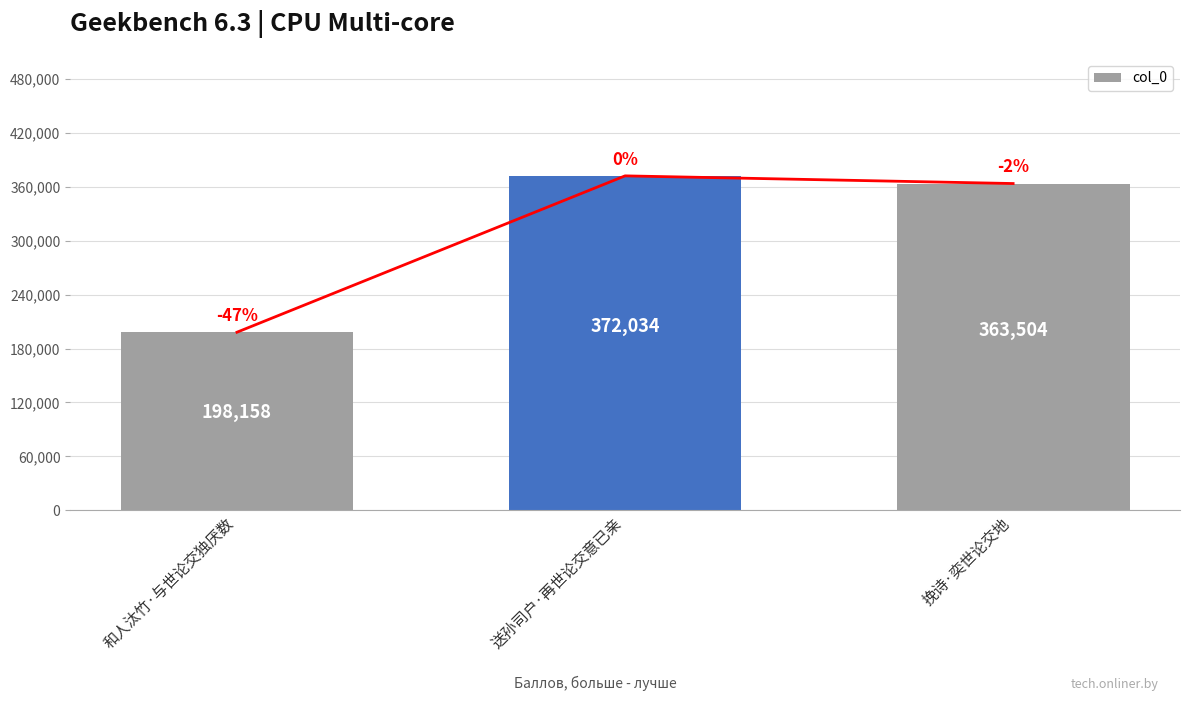

Is it true that the value at 送孙司户·再世论交意已亲 is 93620?

False